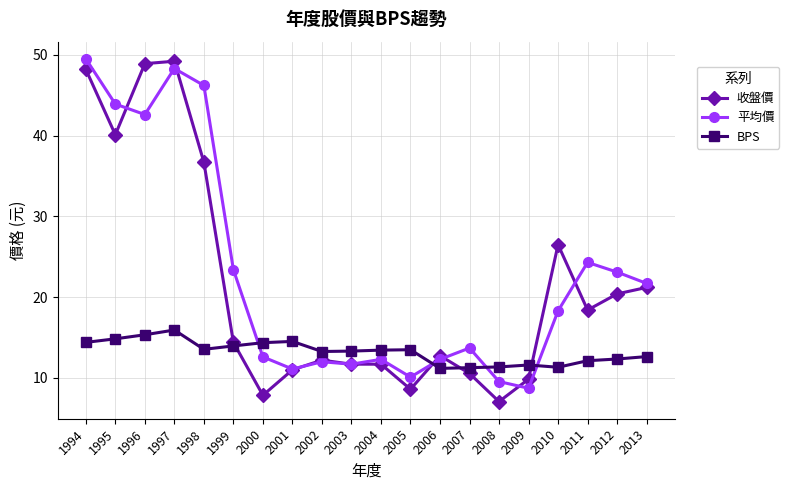

Which category has the lowest value in the 收盤價 series?

2008